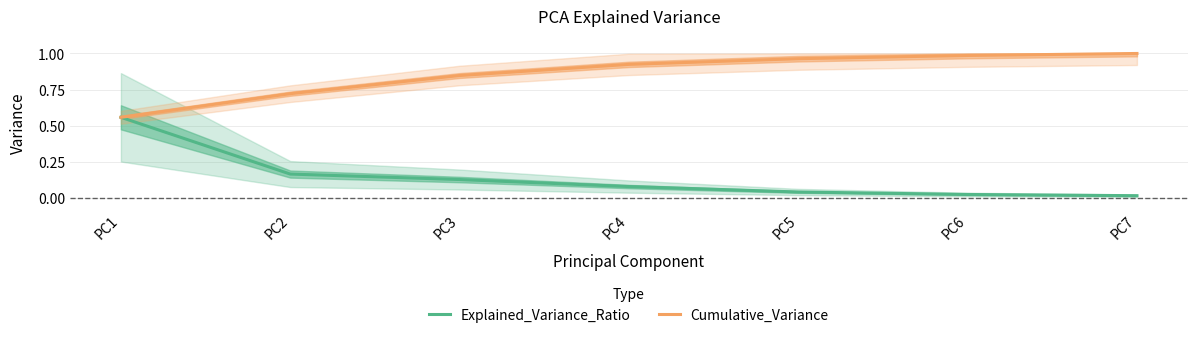

True or false: Cumulative_Variance has more than 0 points higher than both neighbors.

False